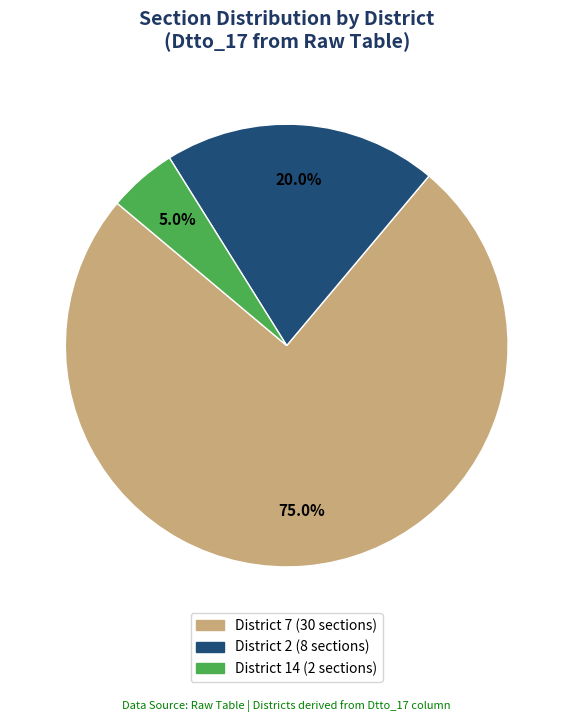

Does any single category account for the majority?

Yes